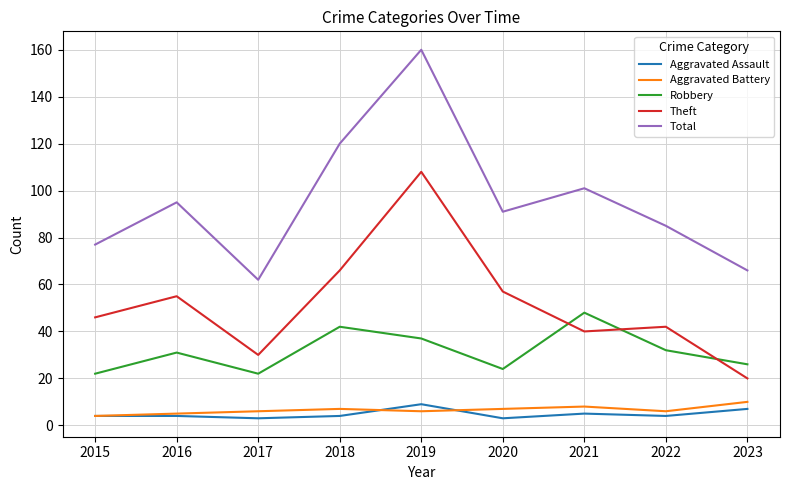

The value of Theft at 2020 is 84. True or false?

False